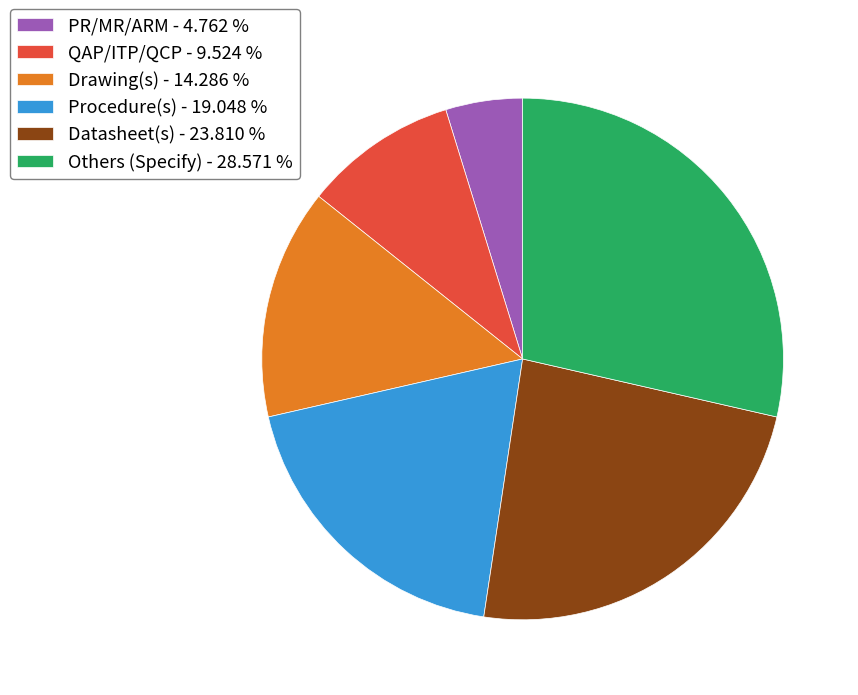

Is it true that Drawing(s) is 26% of the pie?

False